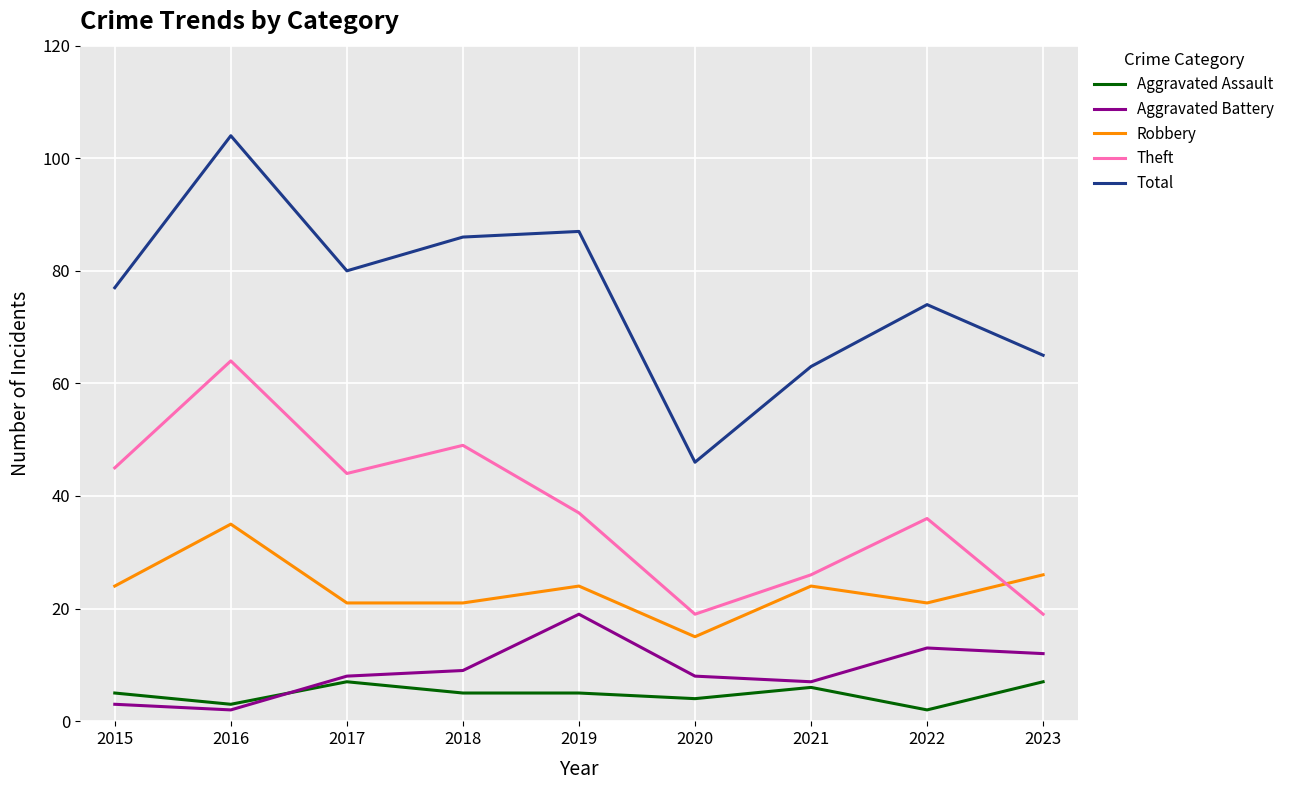

True or false: Theft and Total intersect in this chart.

False